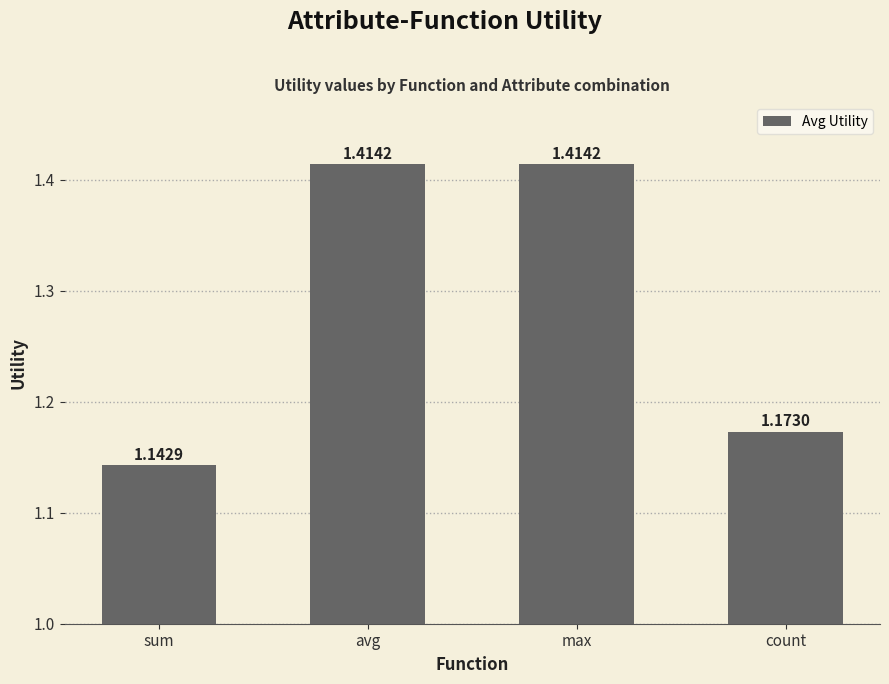

What position from the left is max?

3